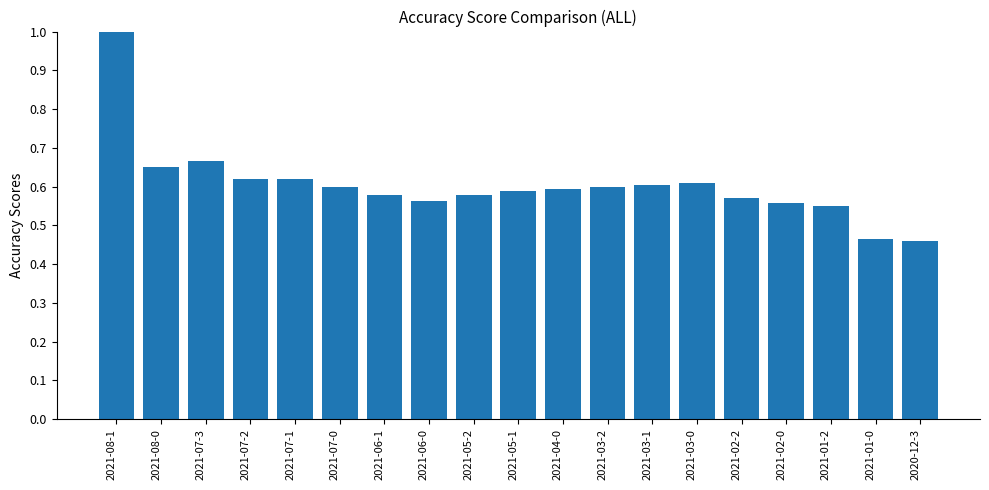

At which category does the chart reach its peak across all series?

2021-08-1